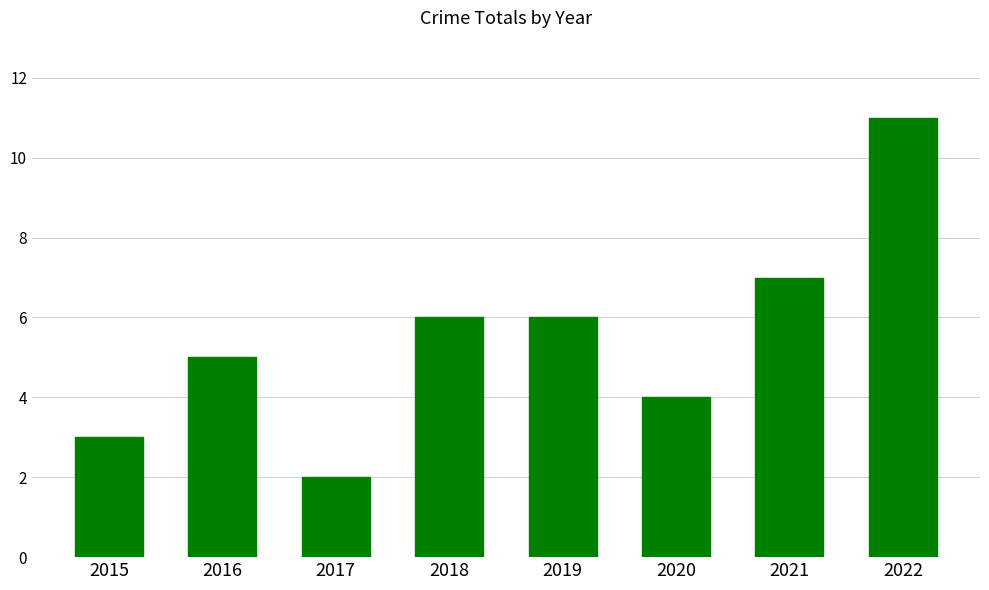

Count the values in the range 4 to 7.

5